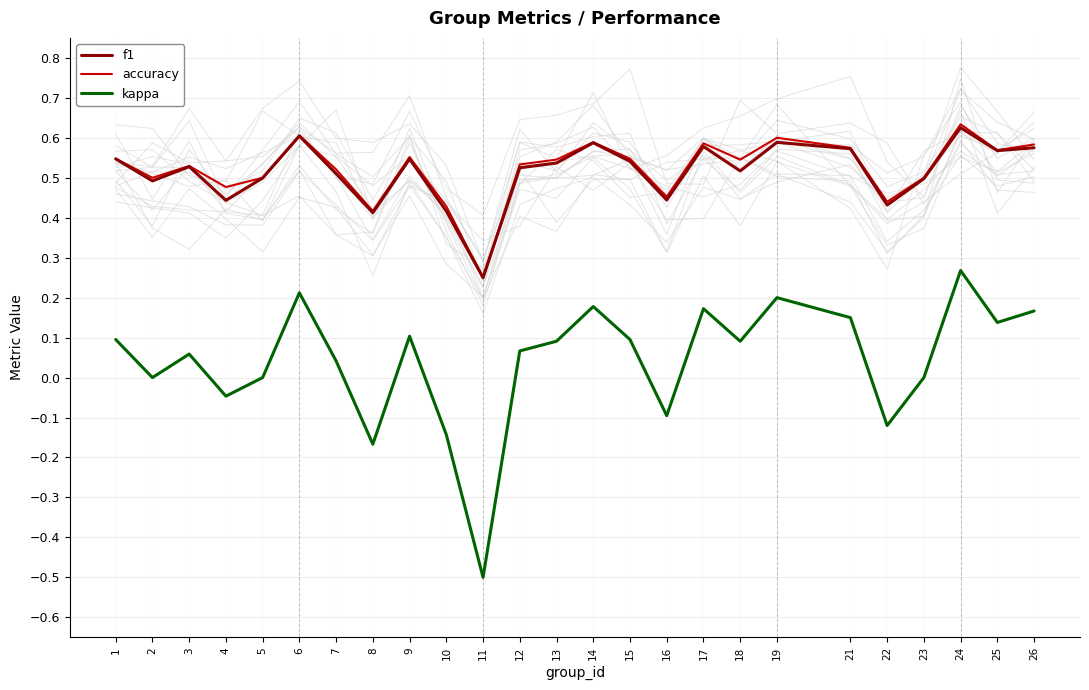

Is this an area chart (filled region under the line)?

No